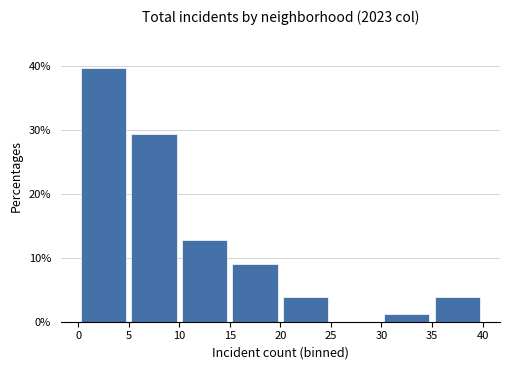

How tall is the bar that spans 35 to 40 on the x-axis? The values are not printed on the chart, so give them approximately, as read against the axis.

4